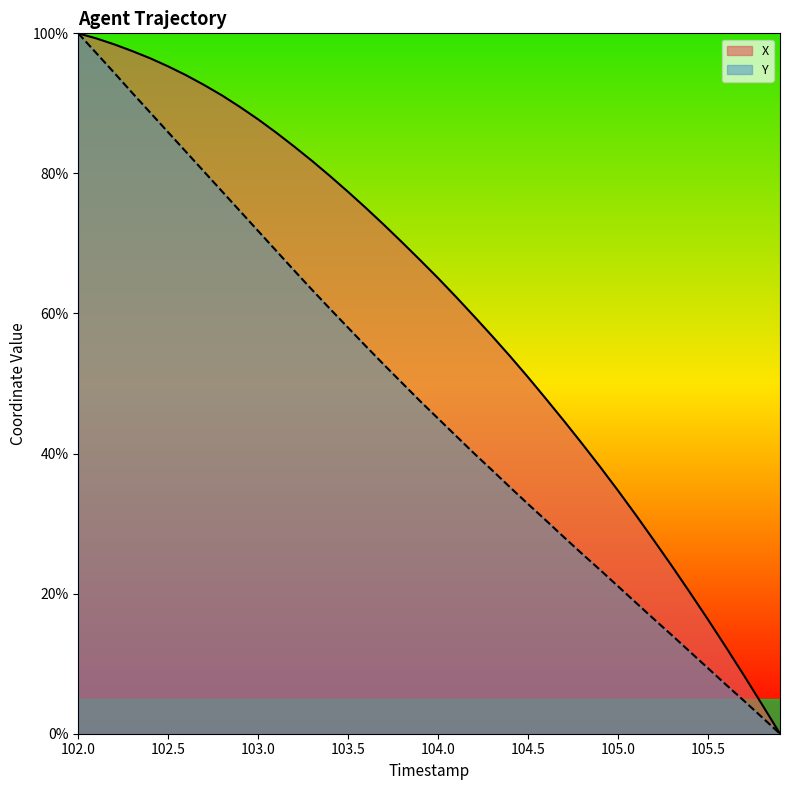

Between 102.6 and 104.2, which series saw the biggest shift?

Y